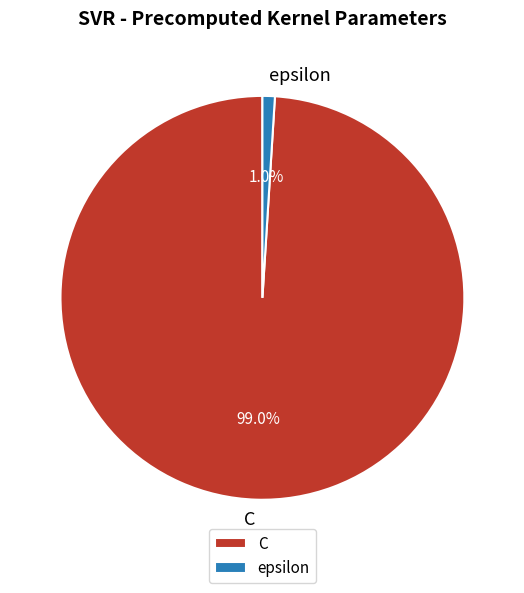

To the nearest percent, what percentage of the pie is epsilon?

1%